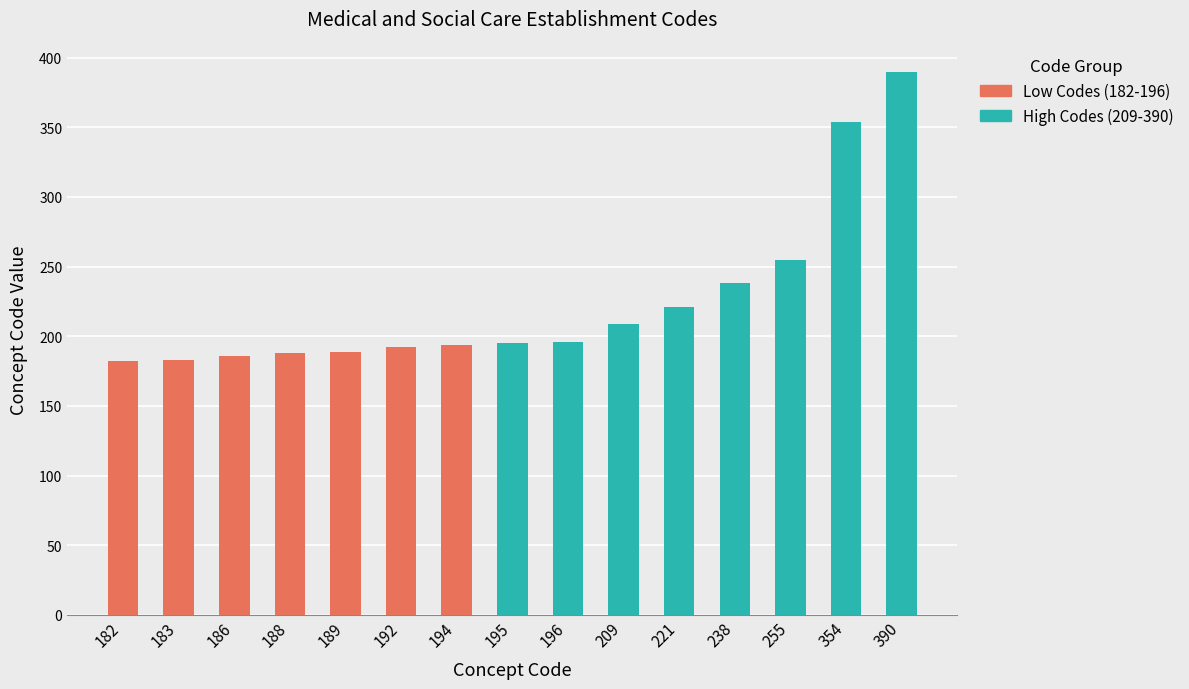

Which label corresponds to the smallest value in the chart?

182